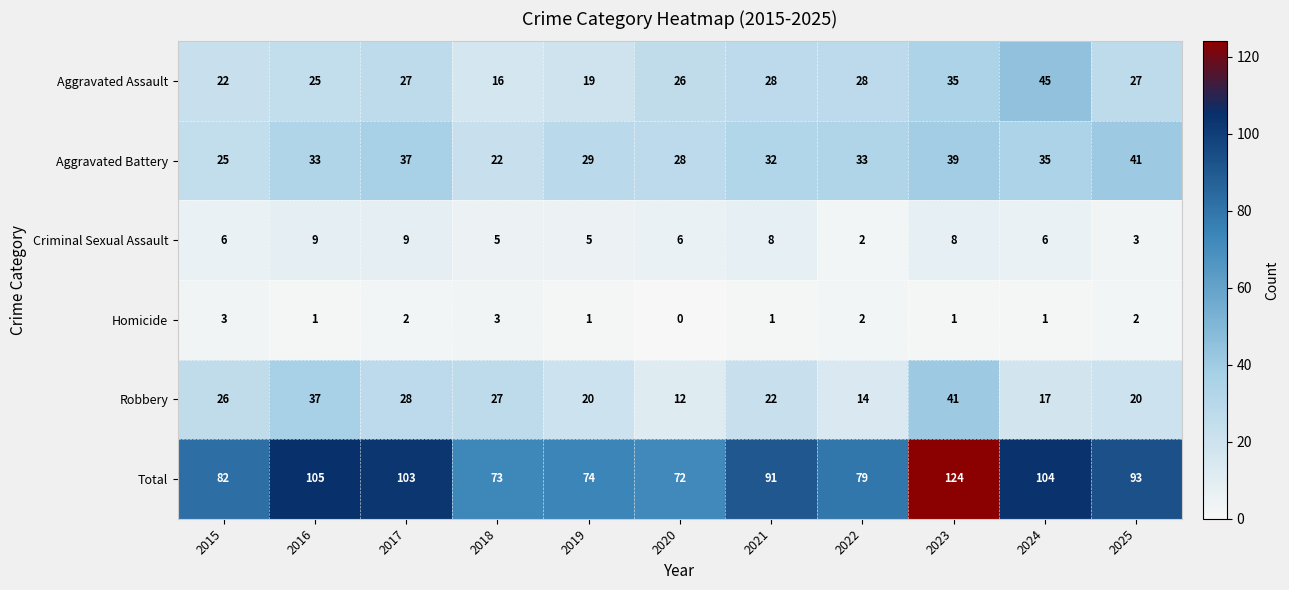

What is the difference between the maximum and minimum values in the Criminal Sexual Assault series?

7